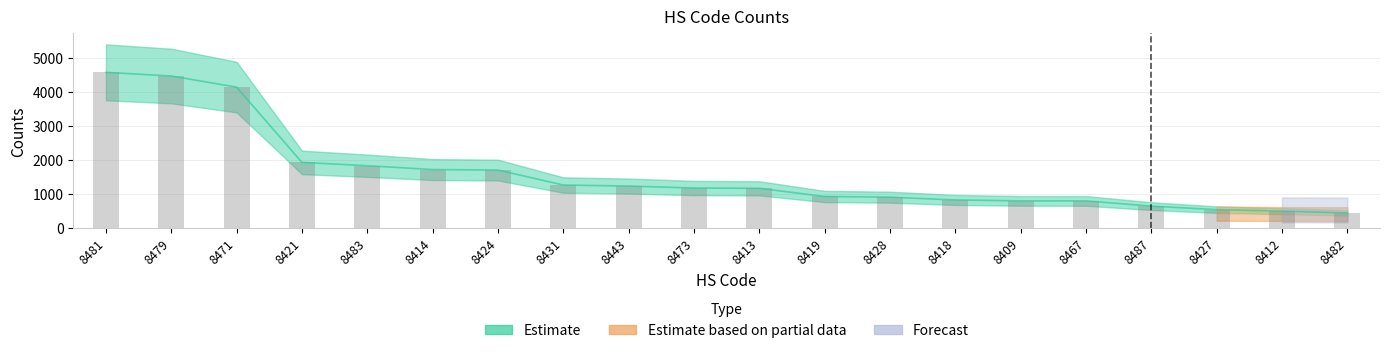

What are all the series names shown in the legend?

Estimate, Estimate based on partial data, Forecast